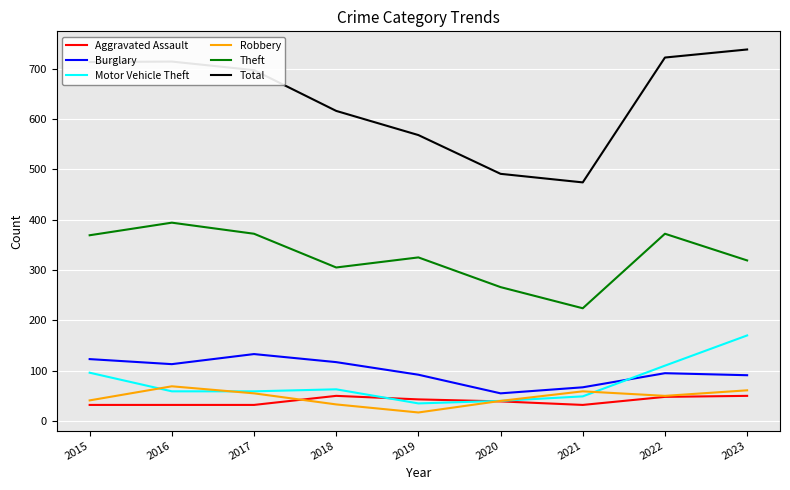

What is the highest value of the Theft series?

394